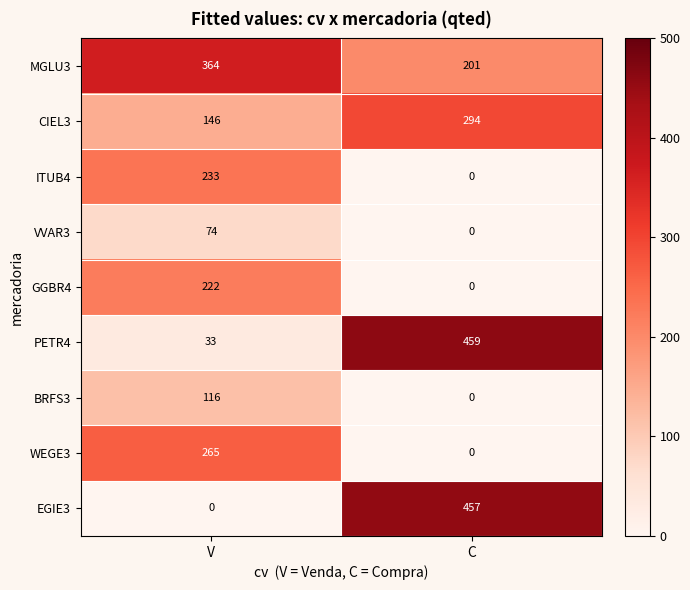

What is the greatest value displayed?

459